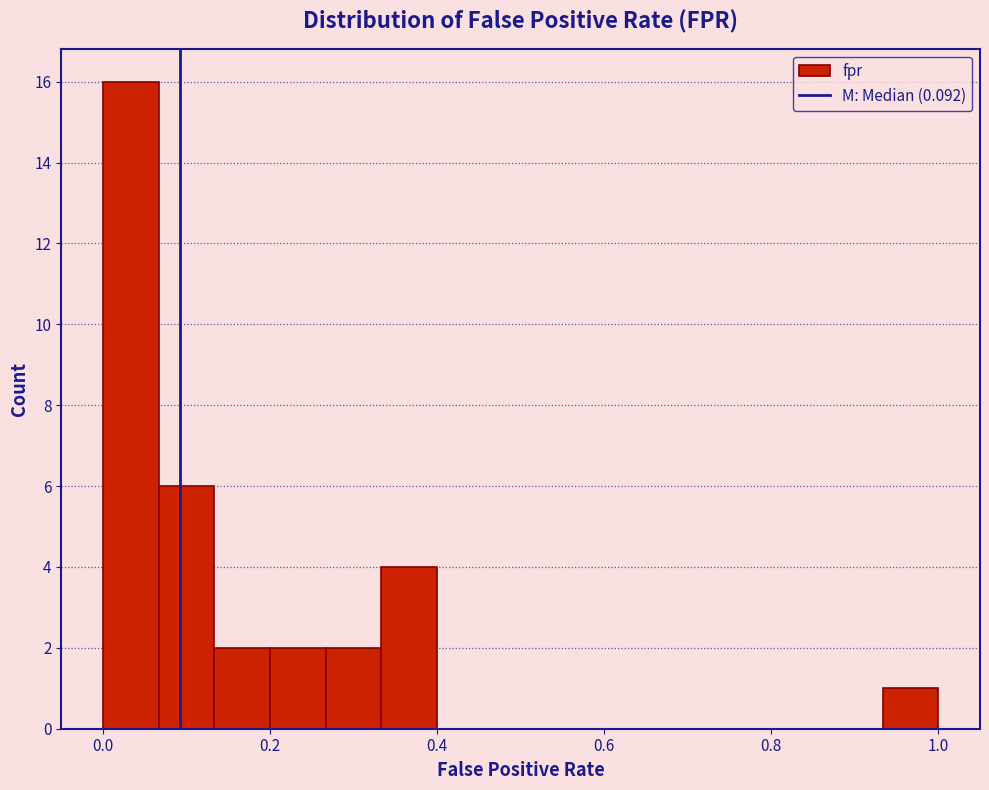

Read against the x-axis, roughly where is the centre of the tallest bar?

0.04